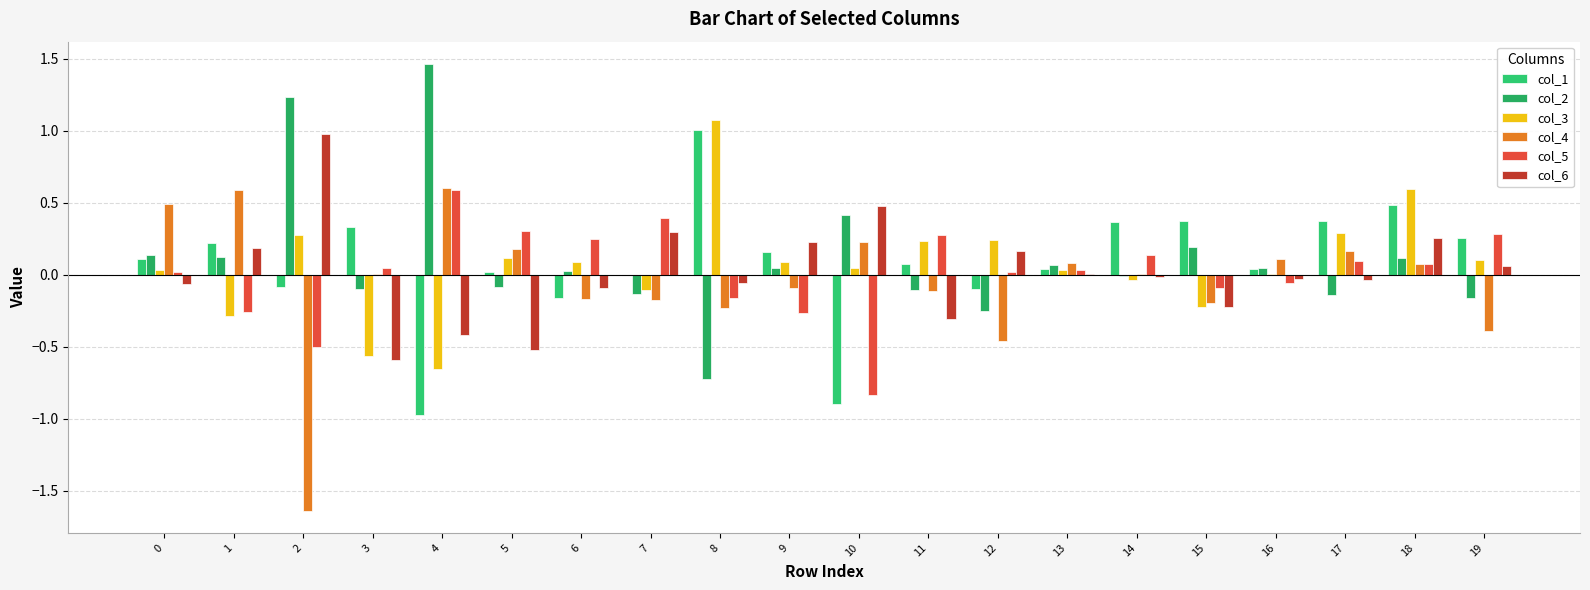

How many series are shown in this chart?

6